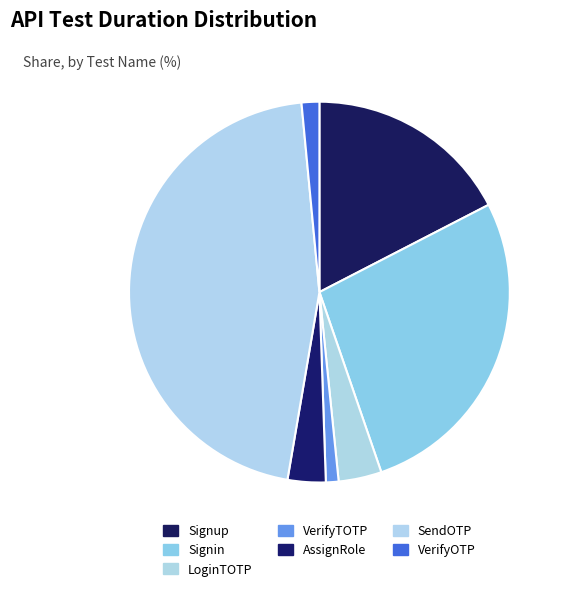

Which category has the biggest portion of the pie?

SendOTP